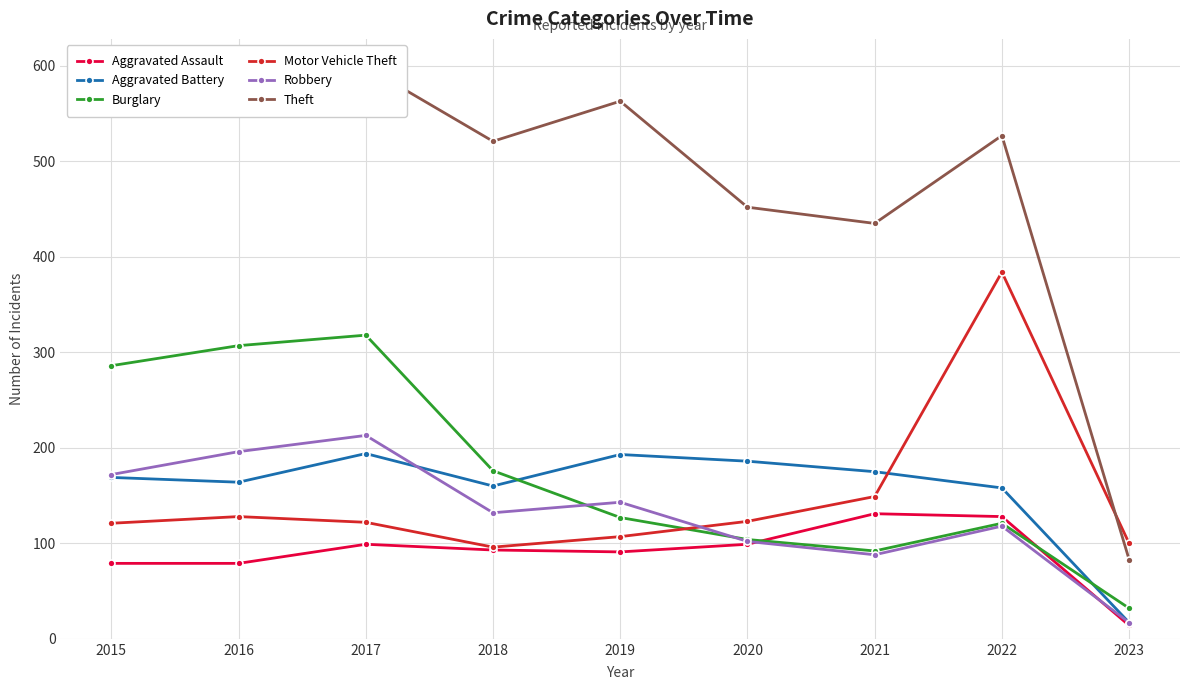

Between which two adjacent categories do Burglary and Aggravated Battery first intersect?

2018 and 2019